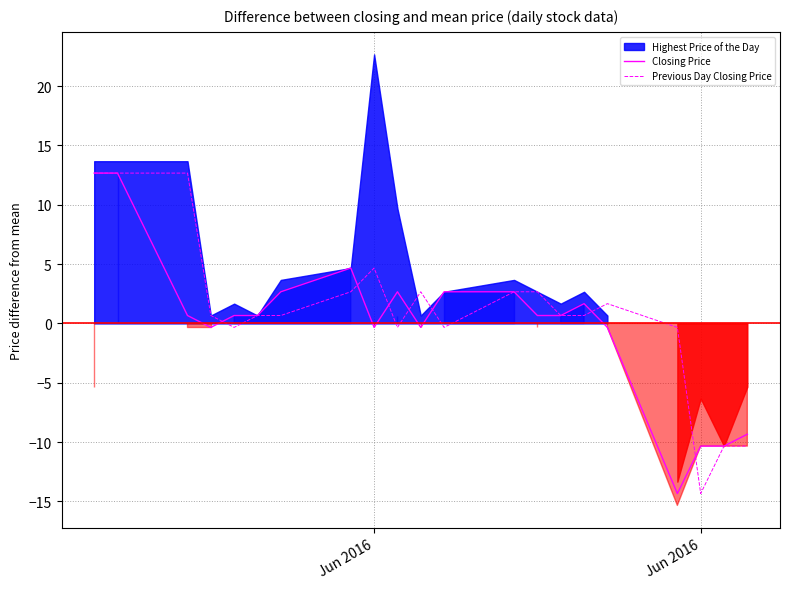

What is the label of the 20th point from the right?

Jun 2016